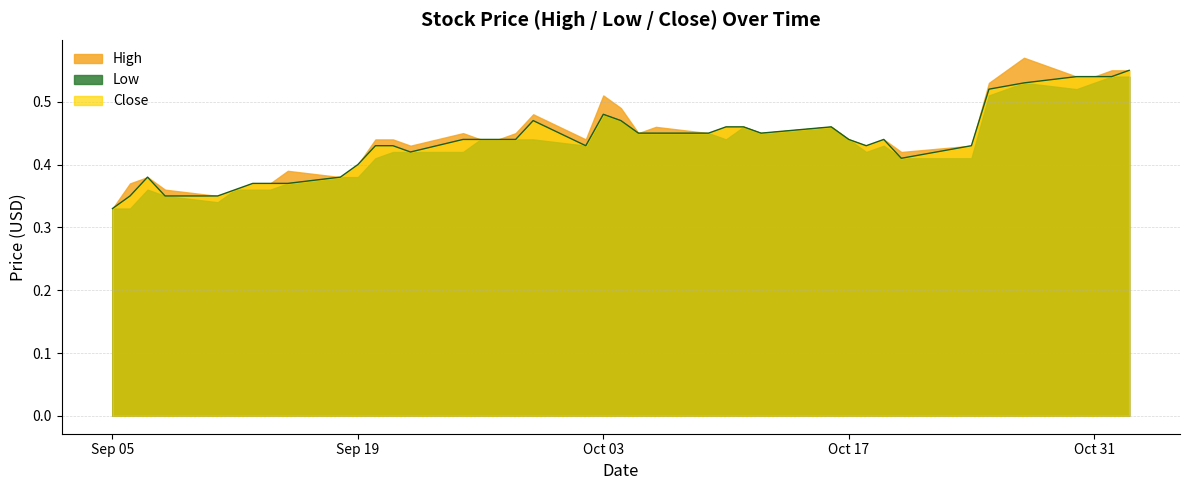

What are all the series names shown in the legend?

High, Low, Close